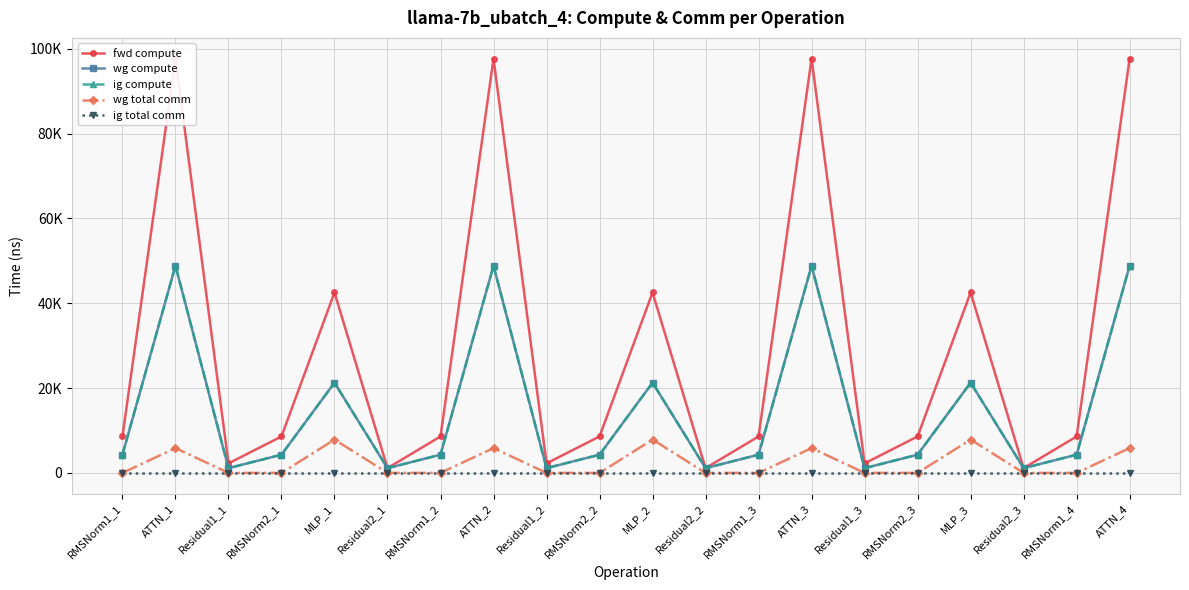

Rank the series at MLP_2 from highest to lowest value.

fwd compute, wg compute, ig compute, wg total comm, ig total comm